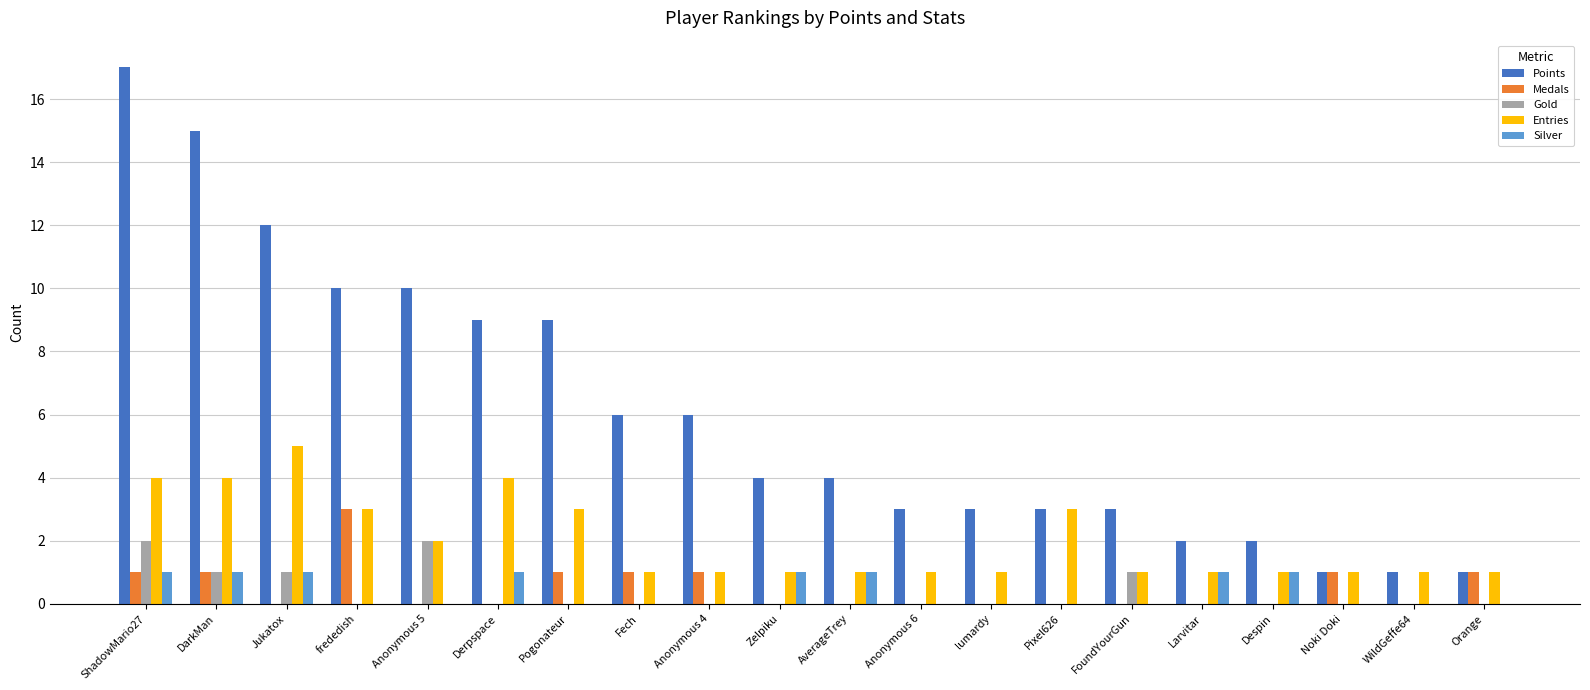

What is the greatest value displayed?

17